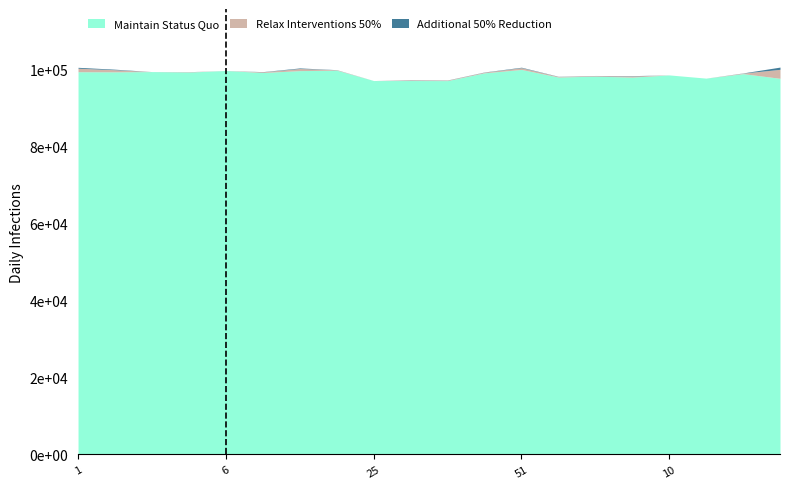

The value of Relax Interventions 50% (Pd) at 51 is 0.0. True or false?

False